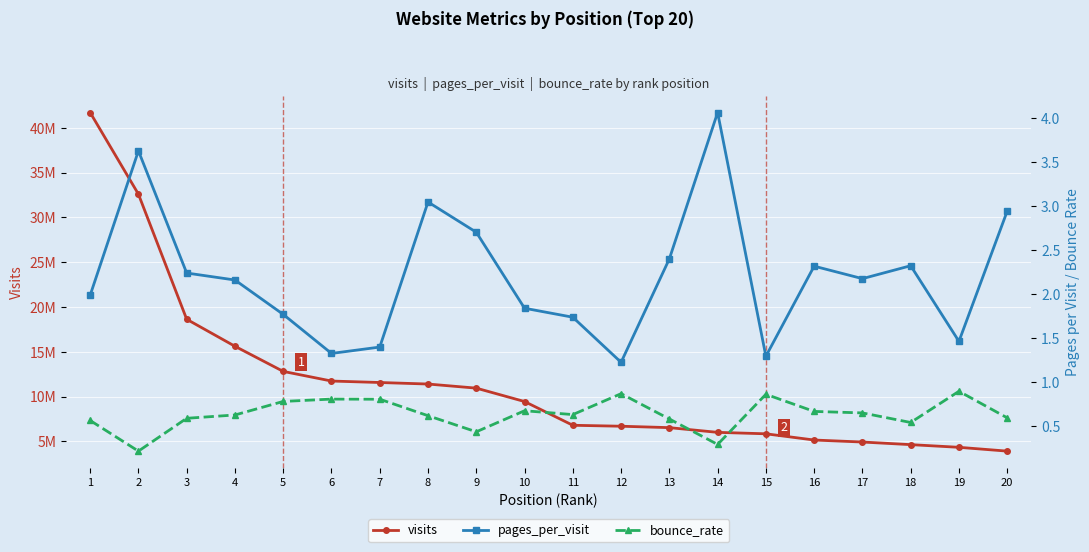

Is it true that pages_per_visit equals 1.4 at 7?

True